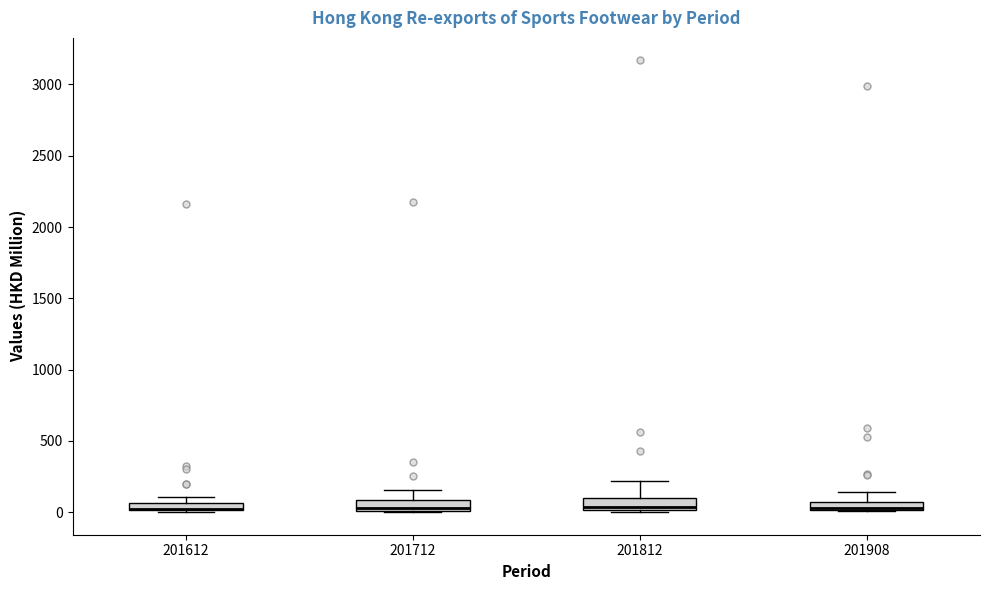

Where is the upper edge of the box at x = 201712 on the y-axis? The values are not printed on the chart, so give them approximately, as read against the axis.

100